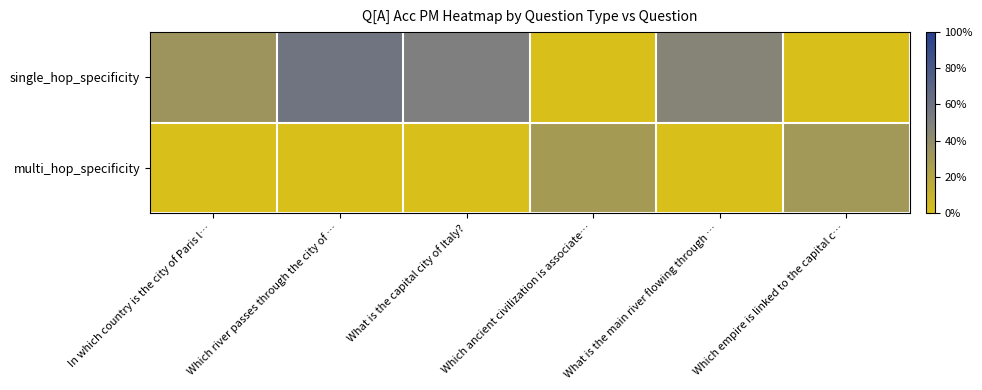

Rank the series by their maximum value, from highest to lowest.

single_hop_specificity, multi_hop_specificity